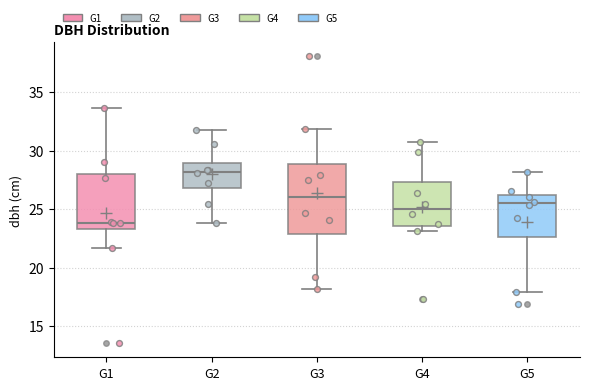

Reading left to right, read every box against the y-axis: the position of its median line, the range the box covers, and the ends of its whiskers. The values are not printed on the chart, so give them approximately, as read against the axis.

G1: median 24.0, box 23.5 to 28.0, whiskers 21.5 to 33.5
G2: median 28.0, box 27.0 to 29.0, whiskers 24.0 to 32.0
G3: median 26.0, box 23.0 to 29.0, whiskers 18.0 to 32.0
G4: median 25.0, box 23.5 to 27.5, whiskers 23.0 to 31.0
G5: median 25.5, box 22.5 to 26.0, whiskers 18.0 to 28.0